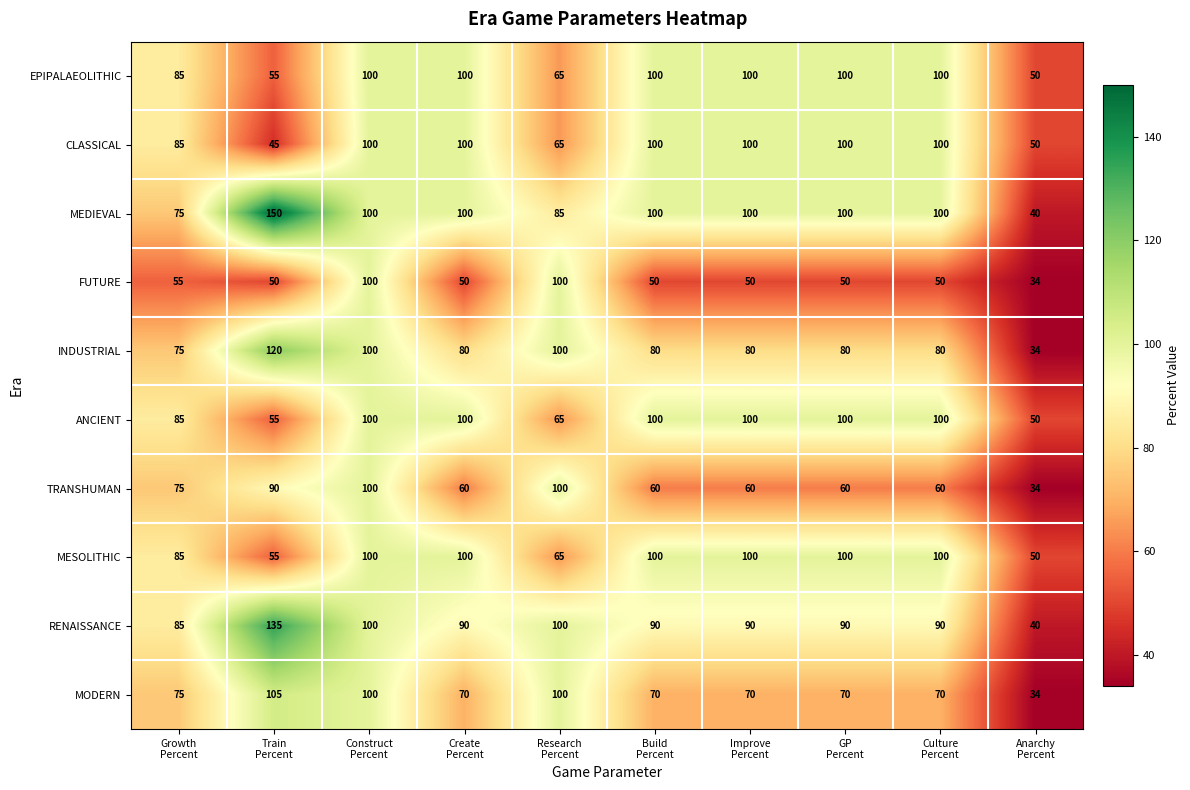

What is the difference between the maximum and minimum values in the TRANSHUMAN series?

66